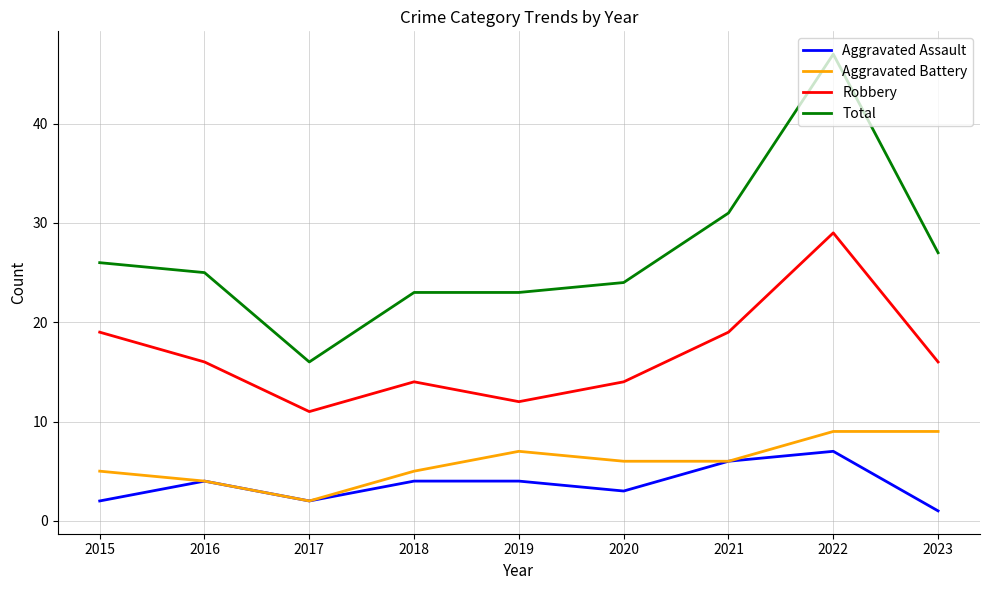

True or false: Total and Robbery cross at least once.

False